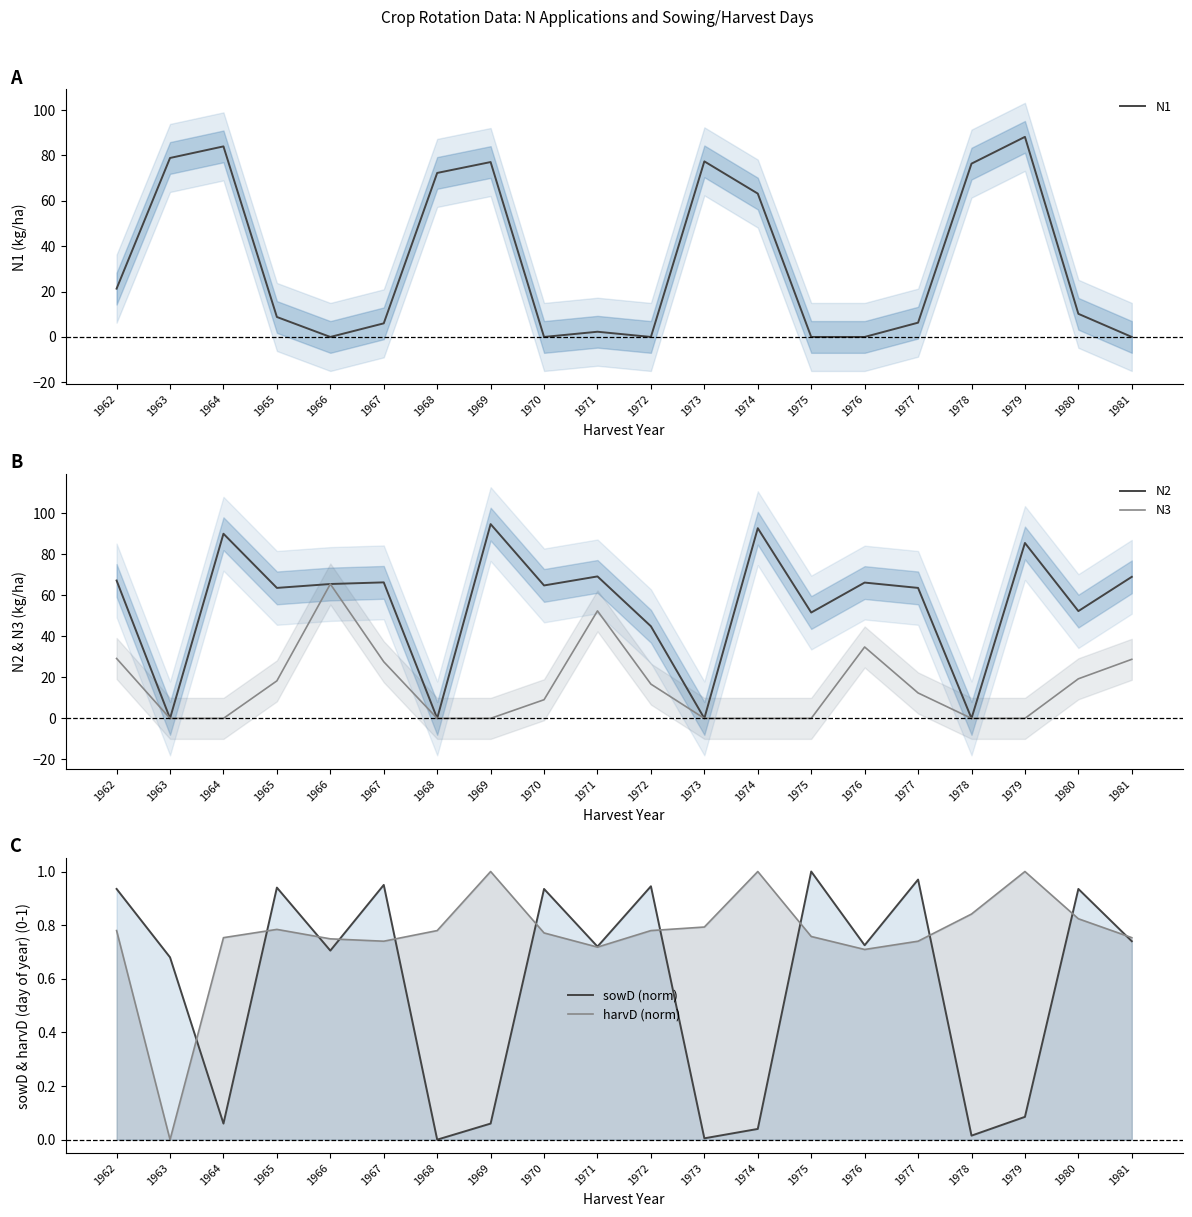

Reading left to right, extract all data points from this chart.

N1: 21.3	78.9	84.0	8.8	0.0	6.0	72.3	77.1	0.0	2.3	0.0	77.4	63.2	0.0	0.0	6.3	76.4	88.2	10.2	0.0
N2: 67.2	0.0	90.0	63.6	65.5	66.3	0.0	94.7	64.8	69.2	44.9	0.0	92.7	51.6	66.2	63.6	0.0	85.5	52.3	69.0
N3: 29.2	0.0	0.0	18.3	65.5	27.6	0.0	0.0	9.1	52.4	16.7	0.0	0.0	0.0	34.8	12.4	0.0	0.0	19.3	28.8
sowD (norm): 0.9	0.7	0.1	0.9	0.7	0.9	0.0	0.1	0.9	0.7	0.9	0.0	0.0	1.0	0.7	1.0	0.0	0.1	0.9	0.7
harvD (norm): 0.8	0.0	0.8	0.8	0.7	0.7	0.8	1.0	0.8	0.7	0.8	0.8	1.0	0.8	0.7	0.7	0.8	1.0	0.8	0.8